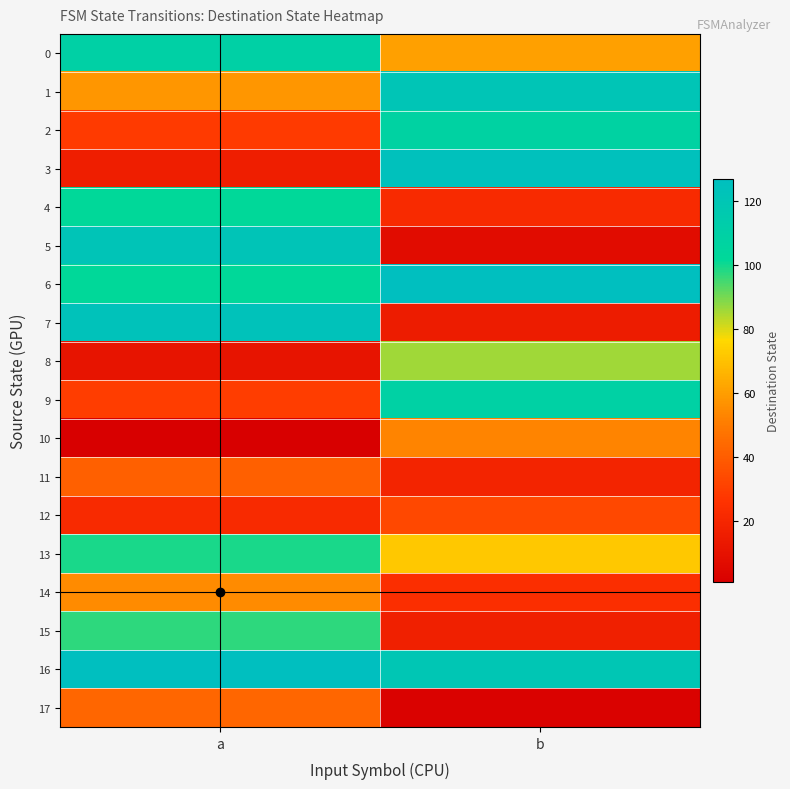

Which series has the largest total across all categories?

16